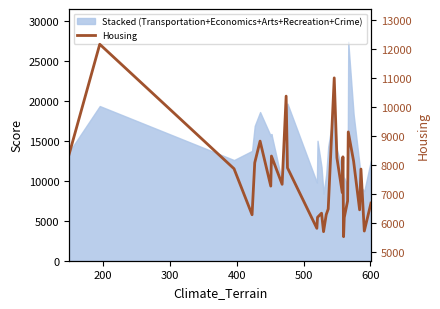

What is the maximum value shown in the chart?

12175